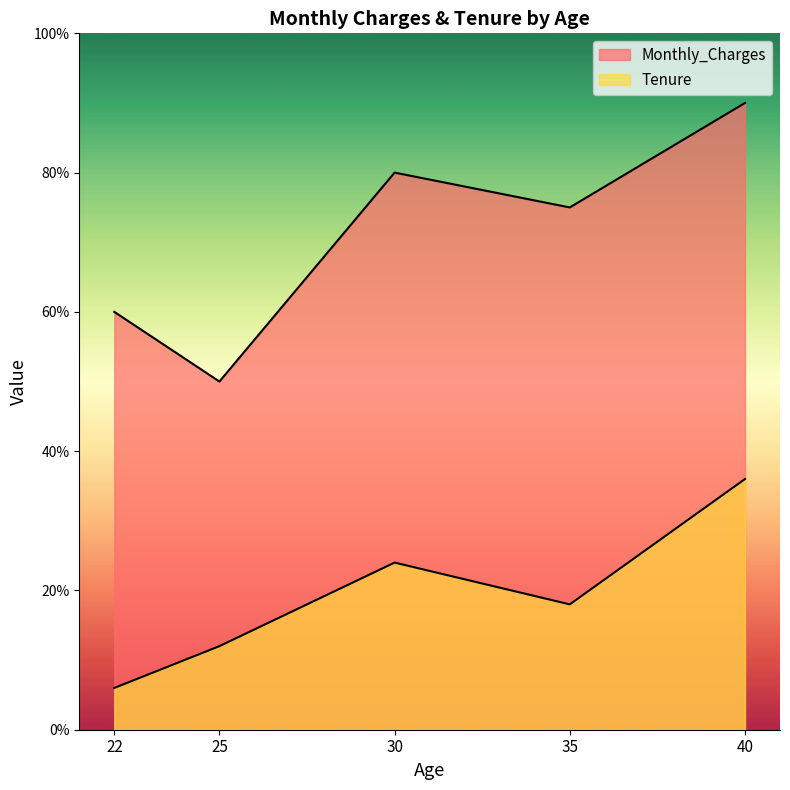

What is the label of the 4th point from the left?

35